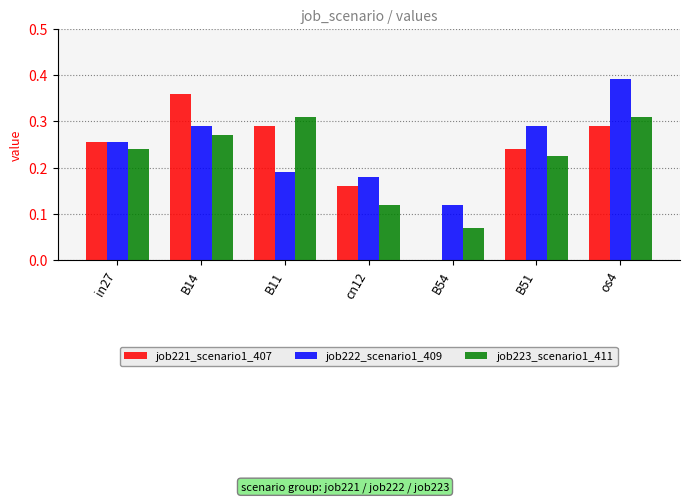

What are all the series names shown in the legend?

job221_scenario1_407, job222_scenario1_409, job223_scenario1_411